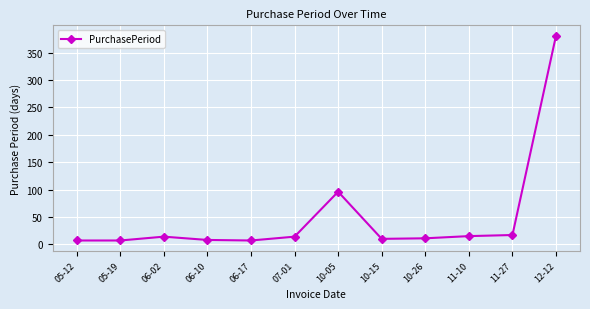

What position from the left is 06-17?

5